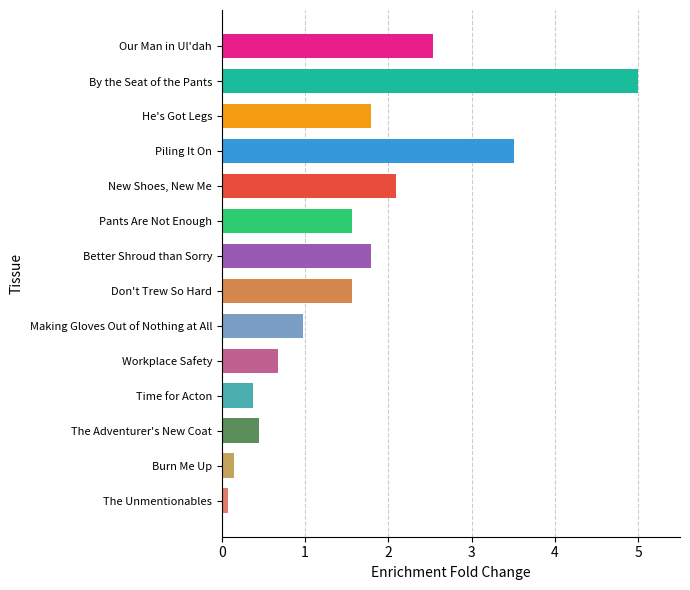

Which has a higher value, Workplace Safety or Our Man in Ul'dah?

Our Man in Ul'dah